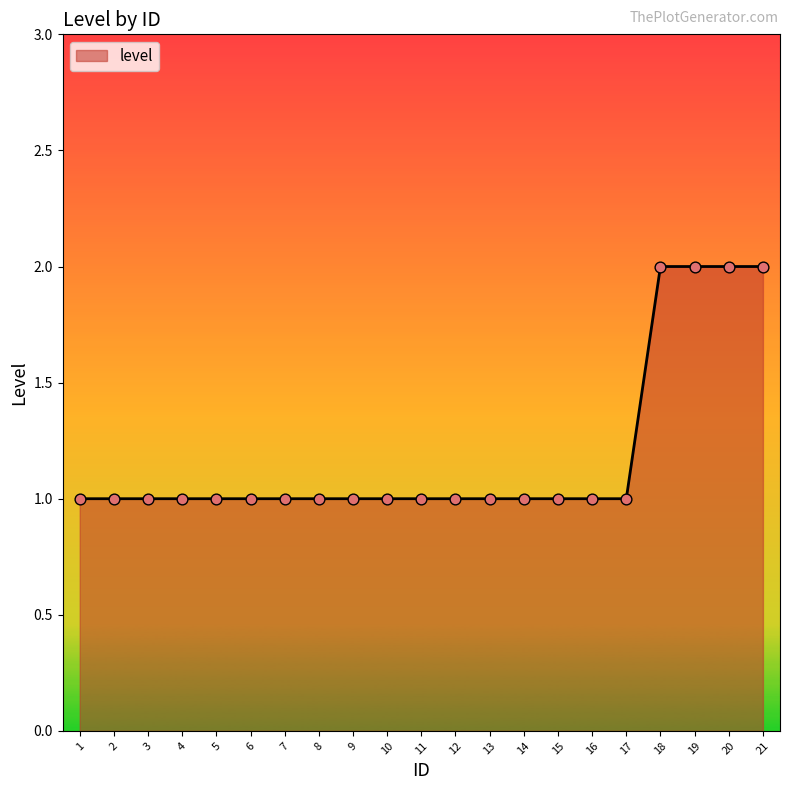

Approximately how many times larger is the value at 16 compared to 3?

1.0